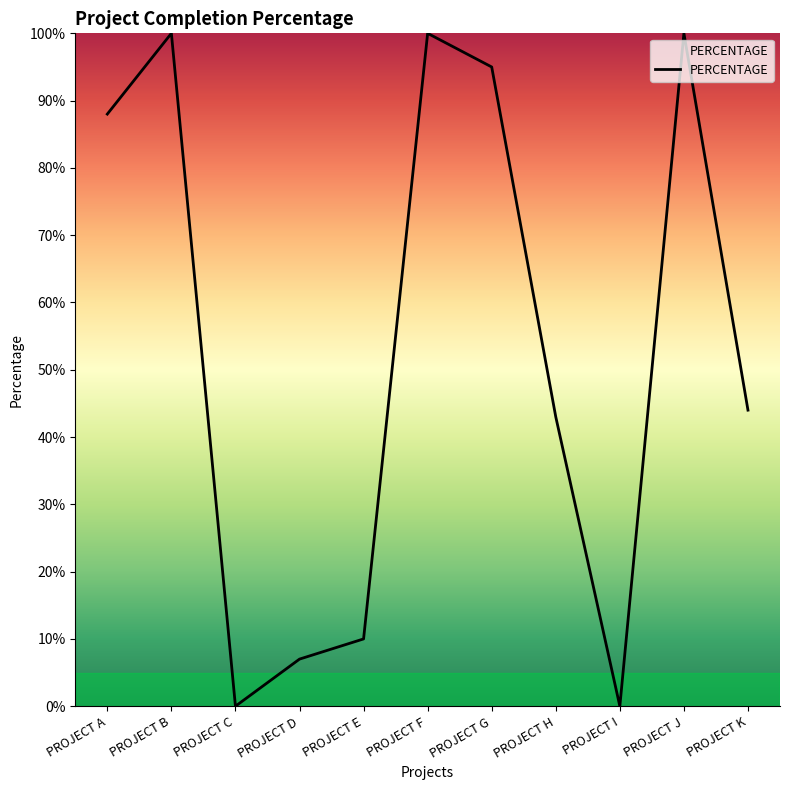

What is the maximum value shown in the chart?

1.0